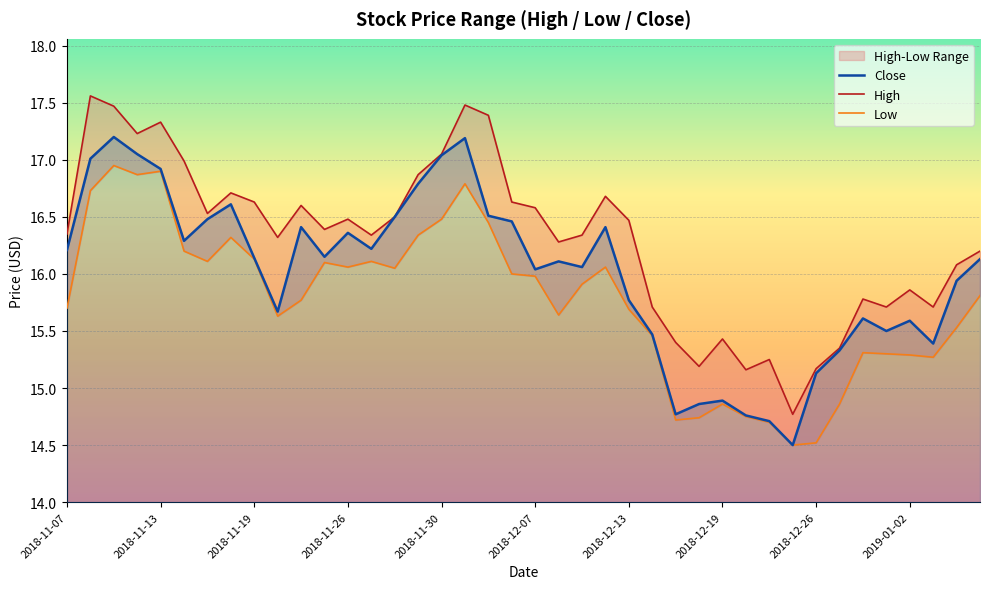

What is the sum of the Close values at 25 and 27?

30.3